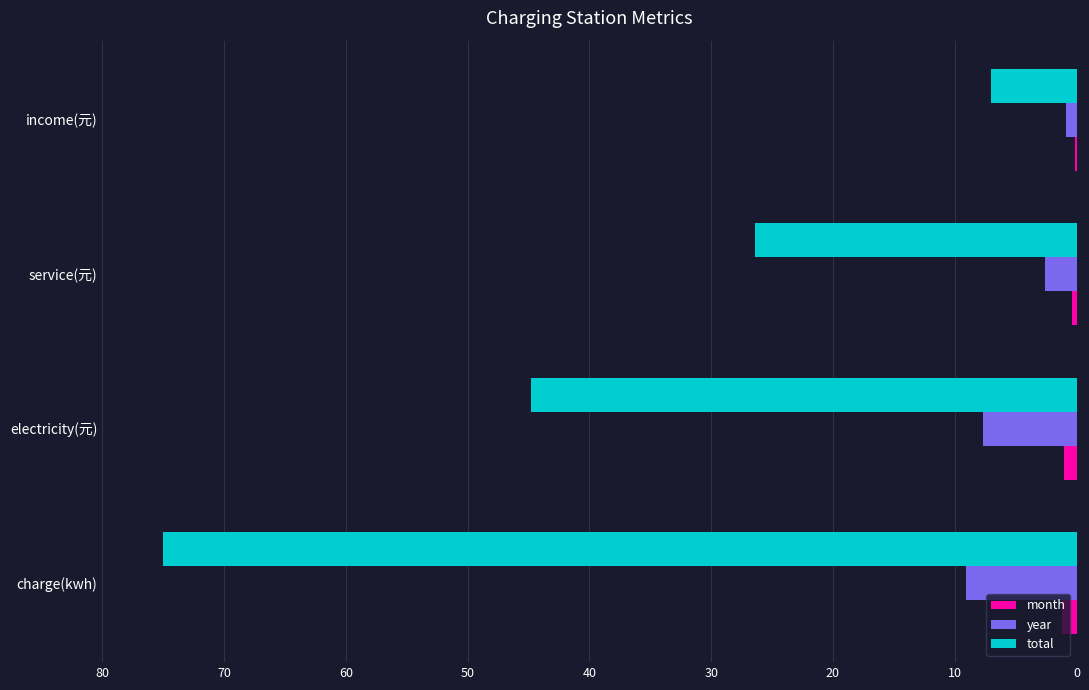

At which label is total closest to 40?

electricity(元)